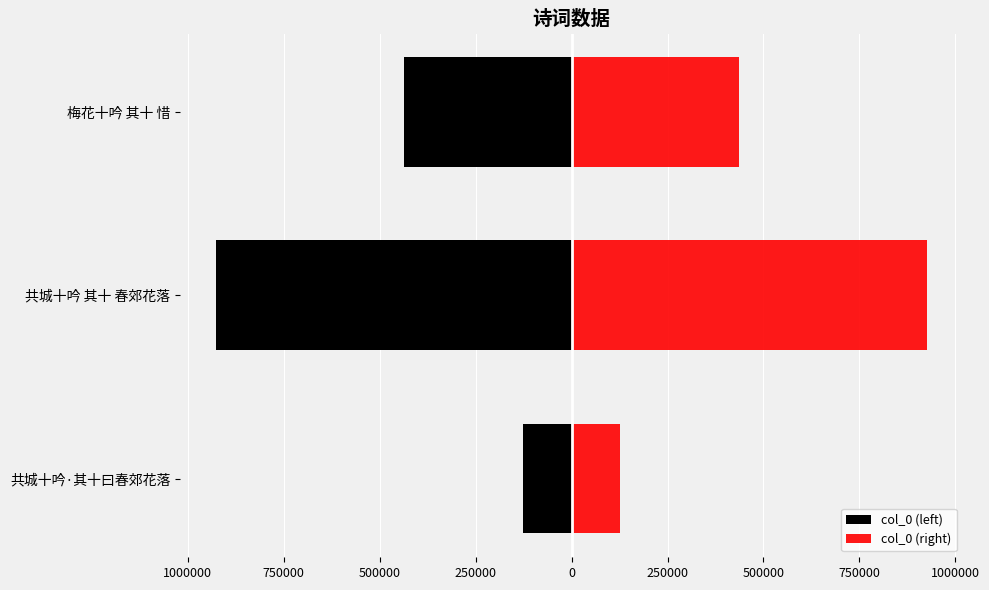

What is the difference between the maximum and minimum values in the col_0 (left) series?

801132